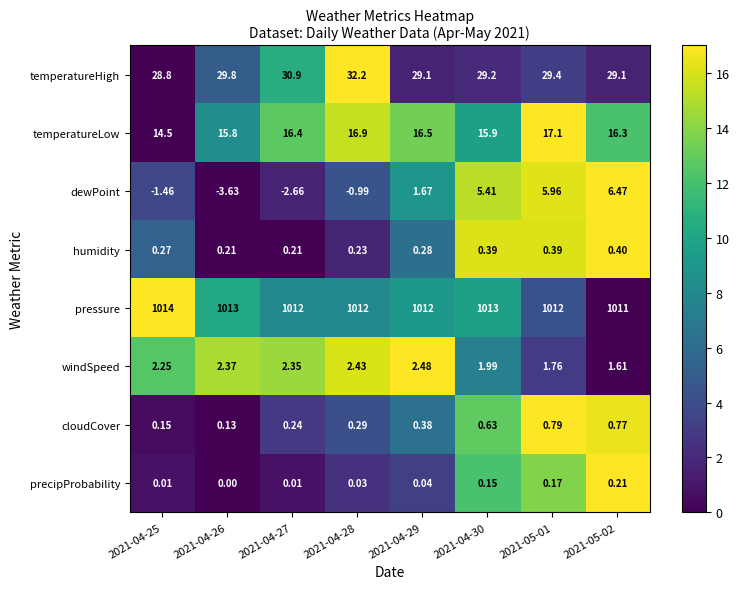

Which series has the largest range (max minus min)?

dewPoint